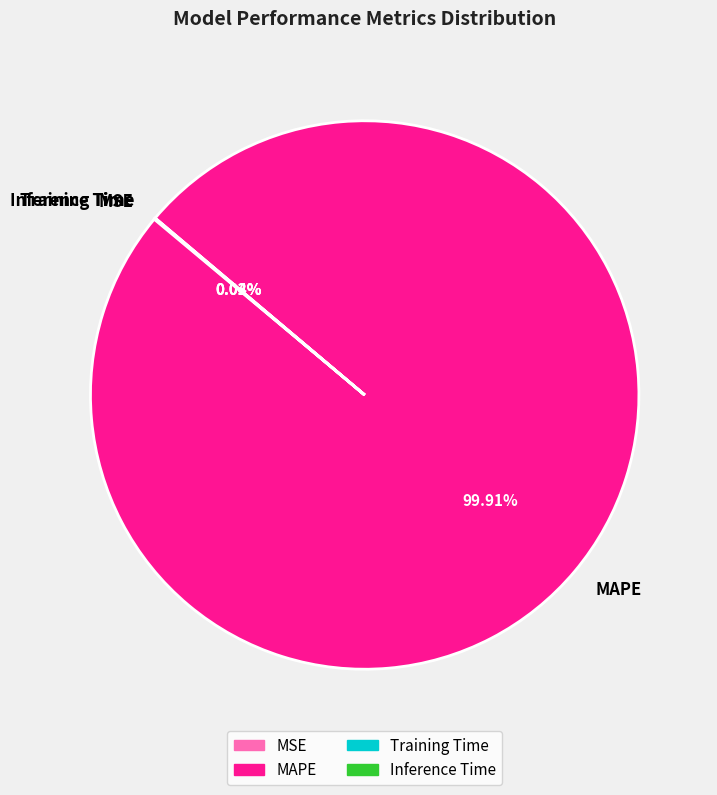

Which slice represents more than half of the pie?

MAPE